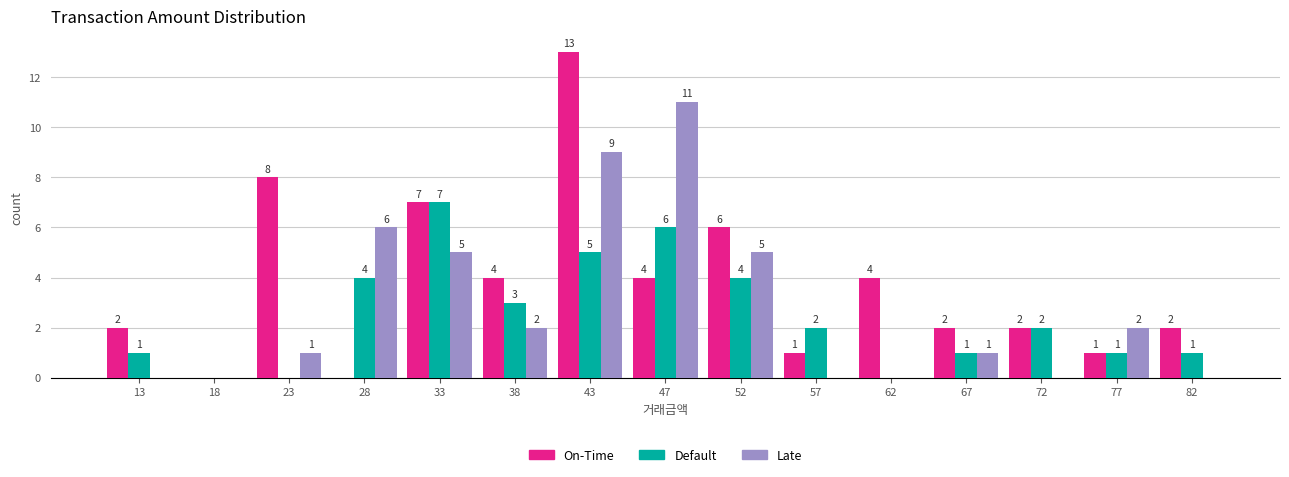

Reading left to right, transcribe all the data shown in this chart.

On-Time: 13=2	18=0	23=8	28=0	33=7	38=4	43=13	47=4	52=6	57=1	62=4	67=2	72=2	77=1	82=2
Default: 13=1	18=0	23=0	28=4	33=7	38=3	43=5	47=6	52=4	57=2	62=0	67=1	72=2	77=1	82=1
Late: 13=0	18=0	23=1	28=6	33=5	38=2	43=9	47=11	52=5	57=0	62=0	67=1	72=0	77=2	82=0